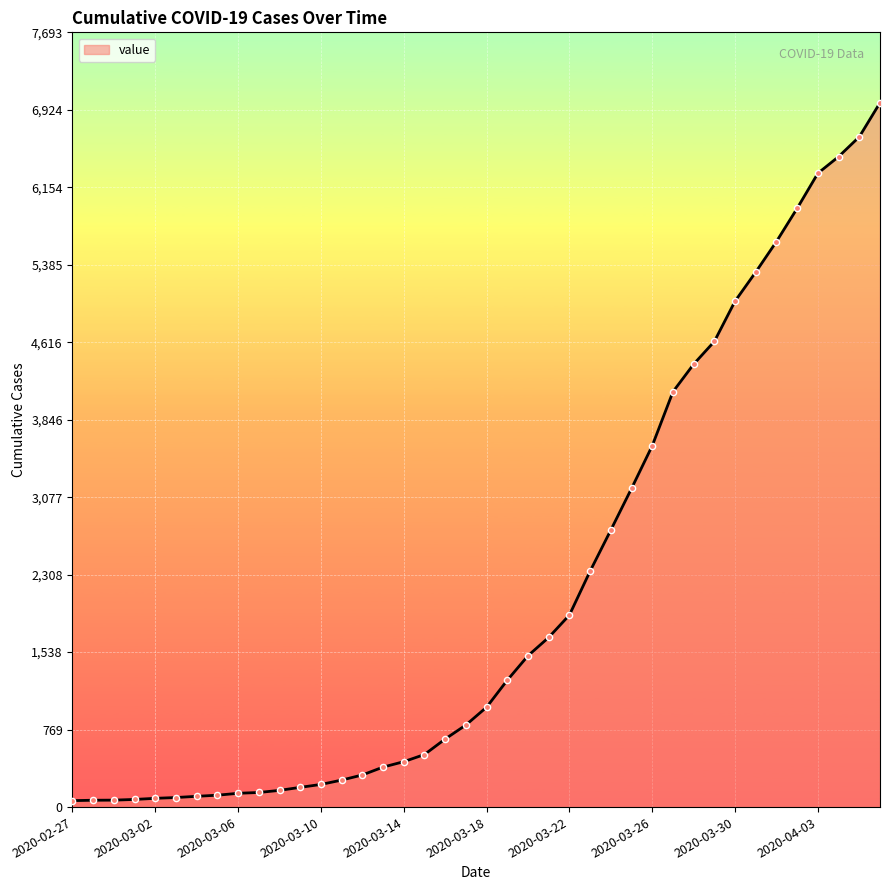

What is the maximum value shown in the chart?

6994